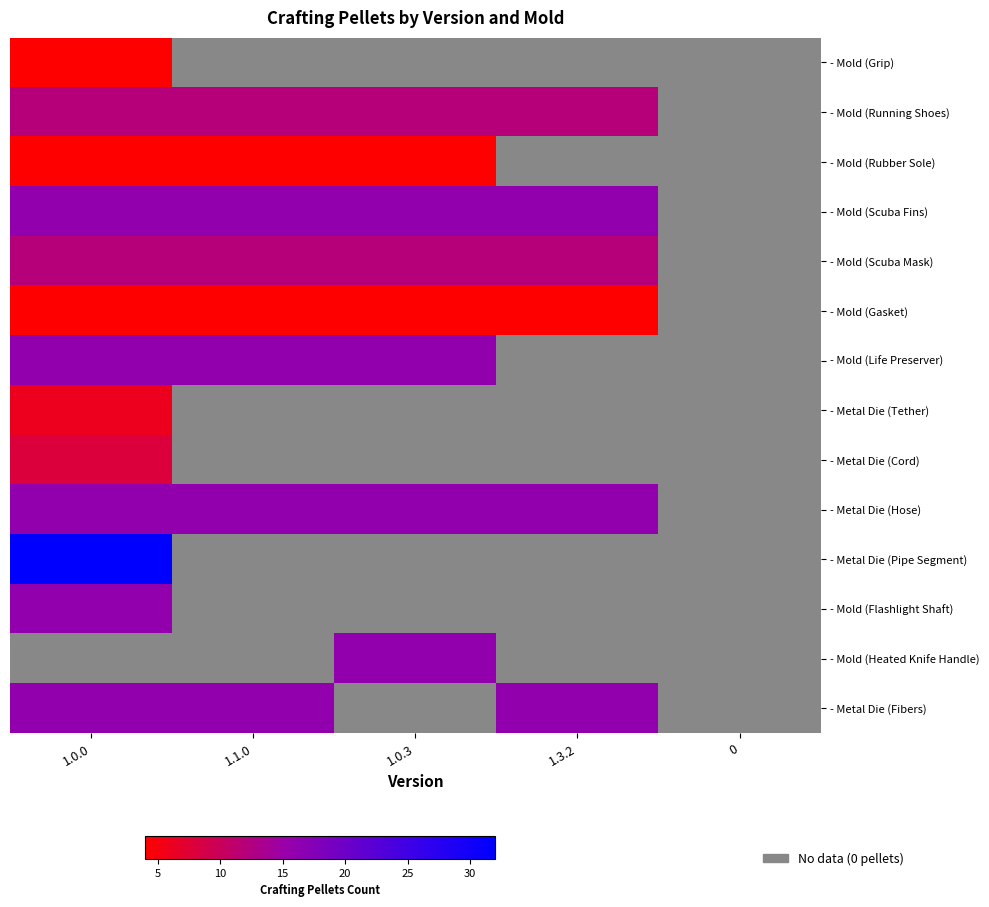

Rank the categories by - Metal Die (Cord) value from highest to lowest.

1.0.0, 1.1.0, 1.0.3, 1.3.2, 0